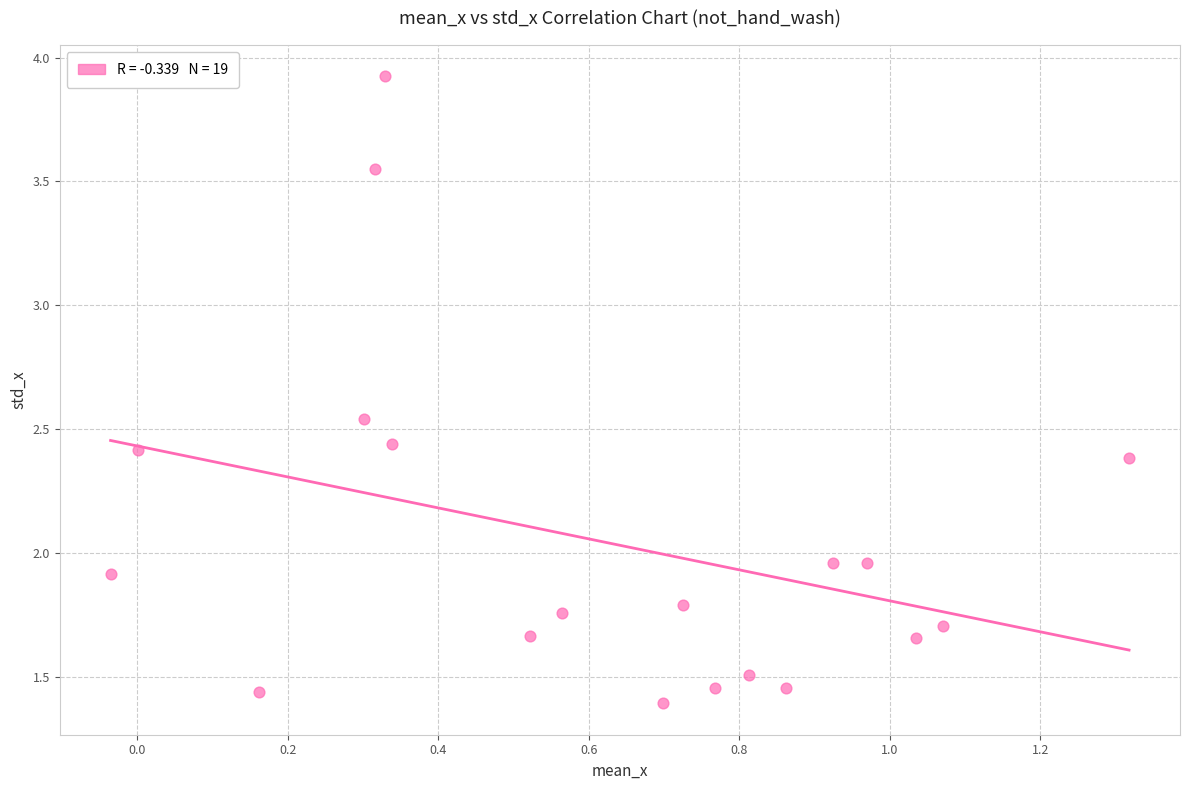

How many data points are displayed?

19